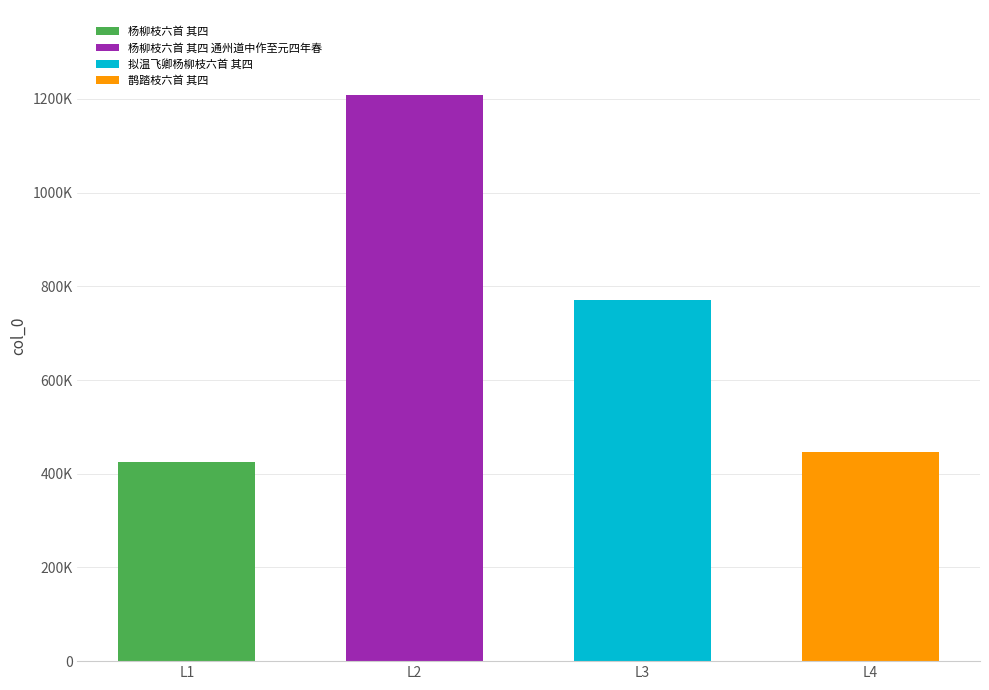

Between 拟温飞卿杨柳枝六首 其四 and 杨柳枝六首 其四, which is larger?

拟温飞卿杨柳枝六首 其四